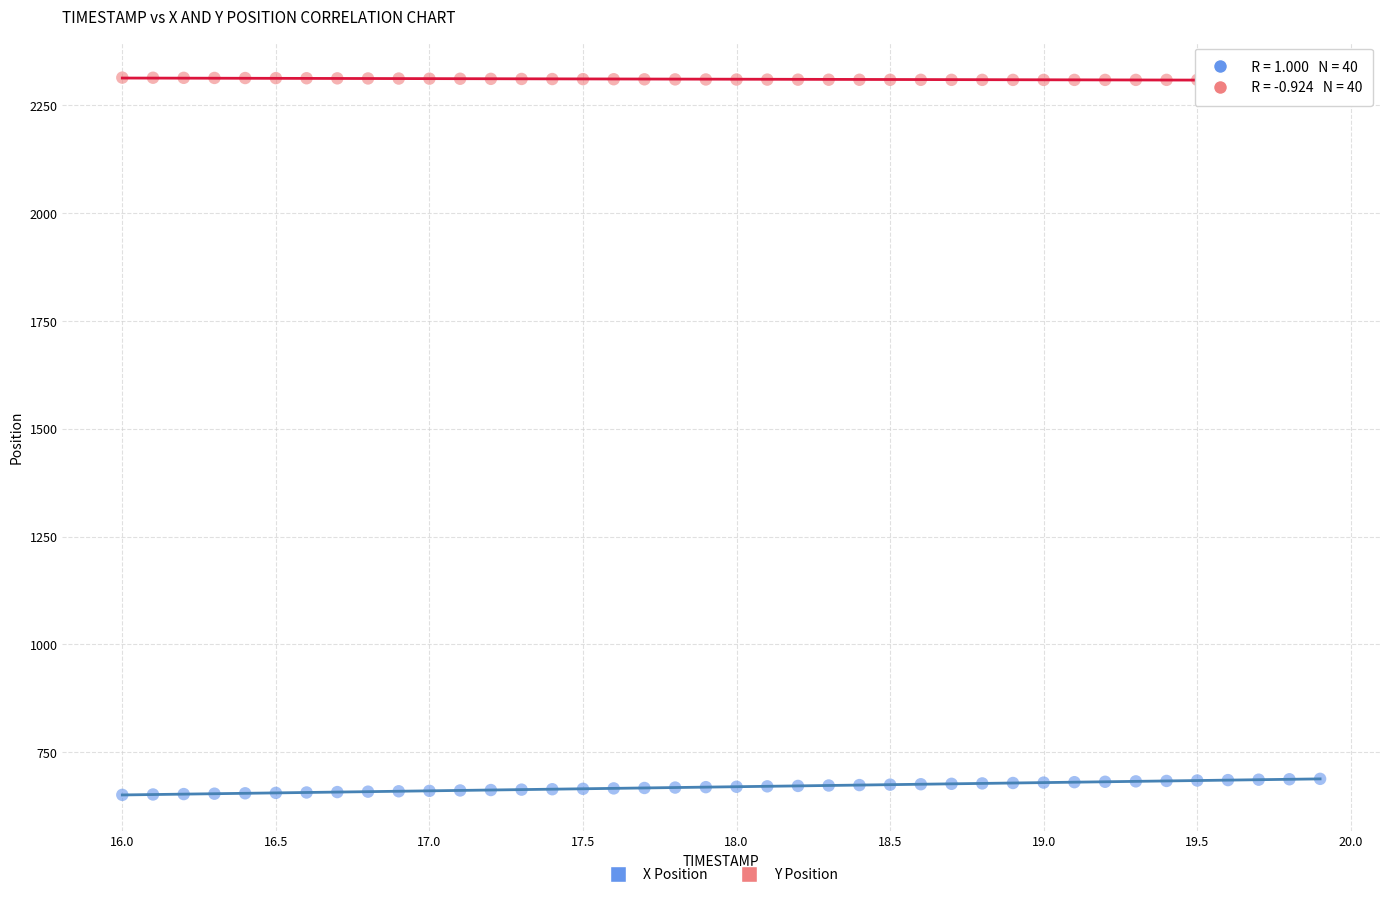

Which series reaches the maximum Y coordinate?

Y Position